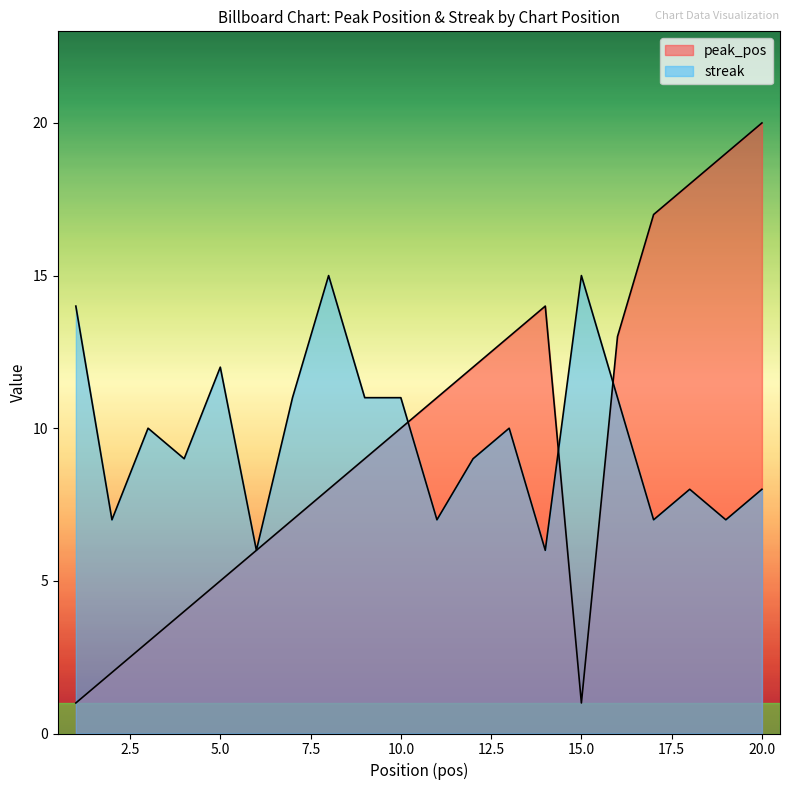

At how many categories does at least one series exceed 10?

16